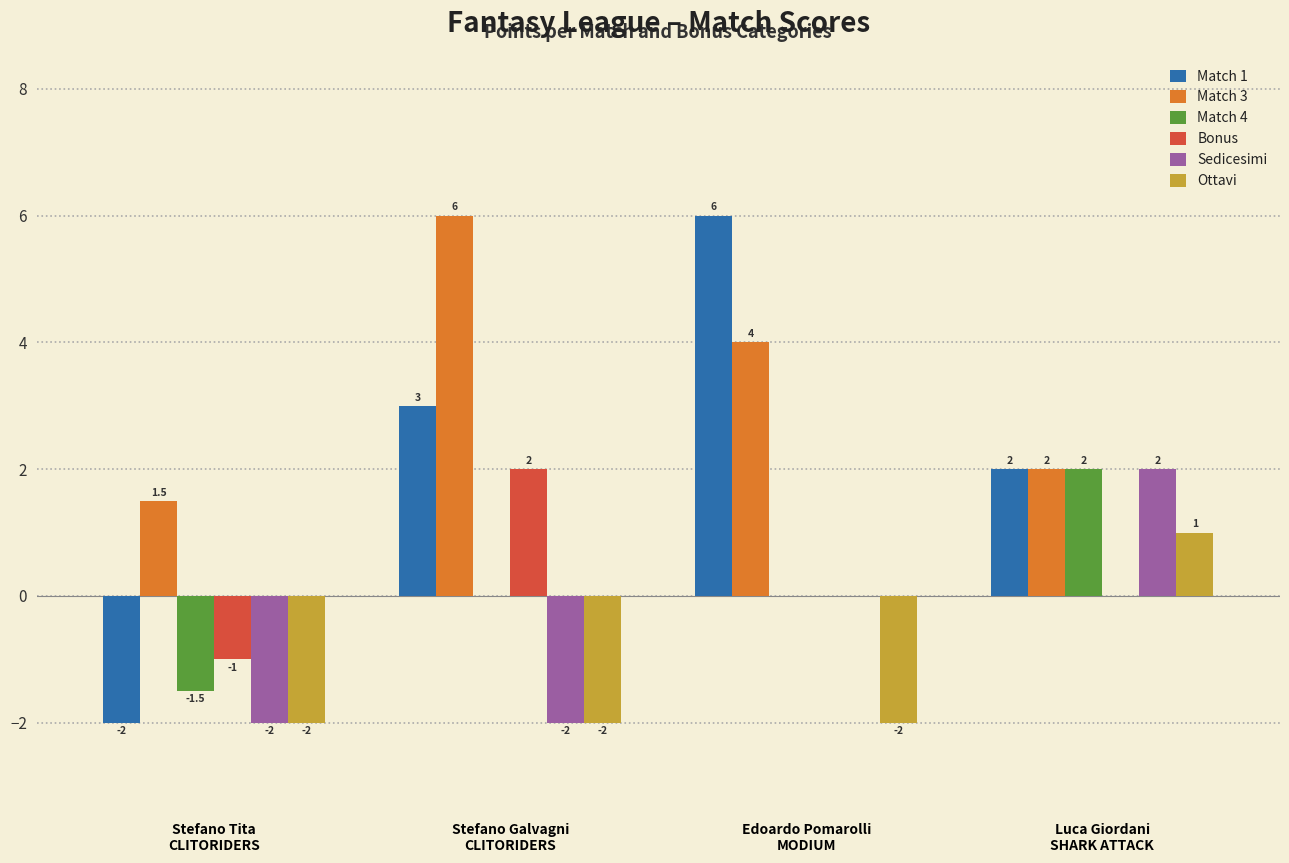

How many Ottavi values are between -2 and 1?

4